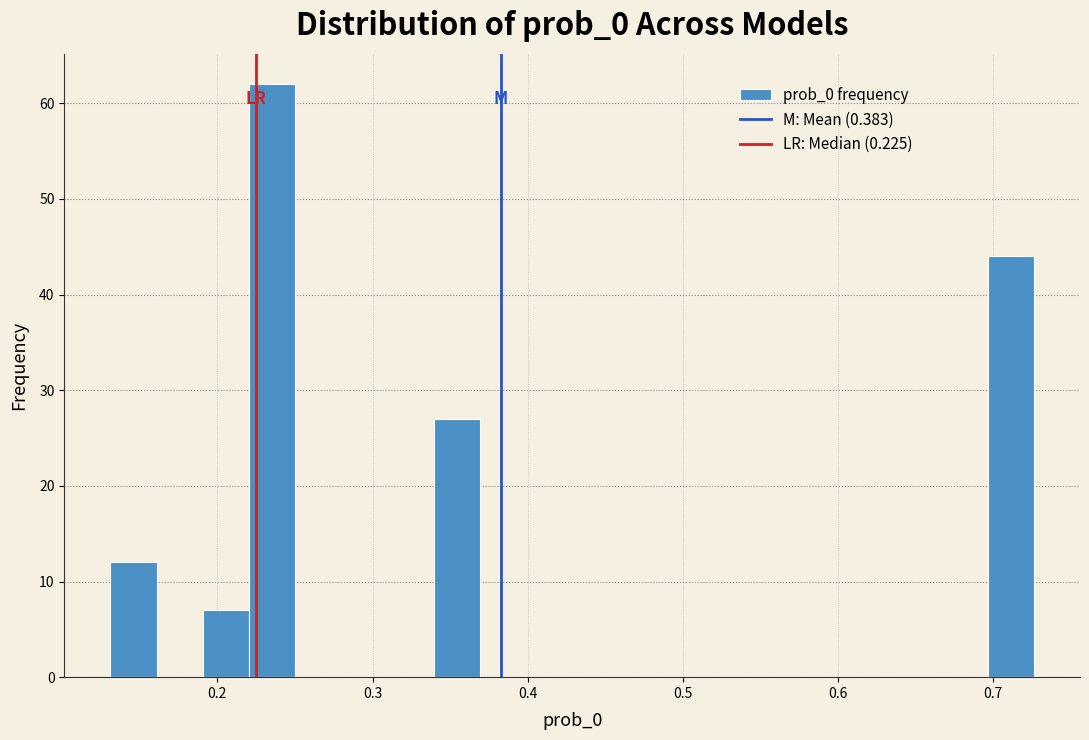

Read against the x-axis, roughly where is the centre of the tallest bar?

0.24